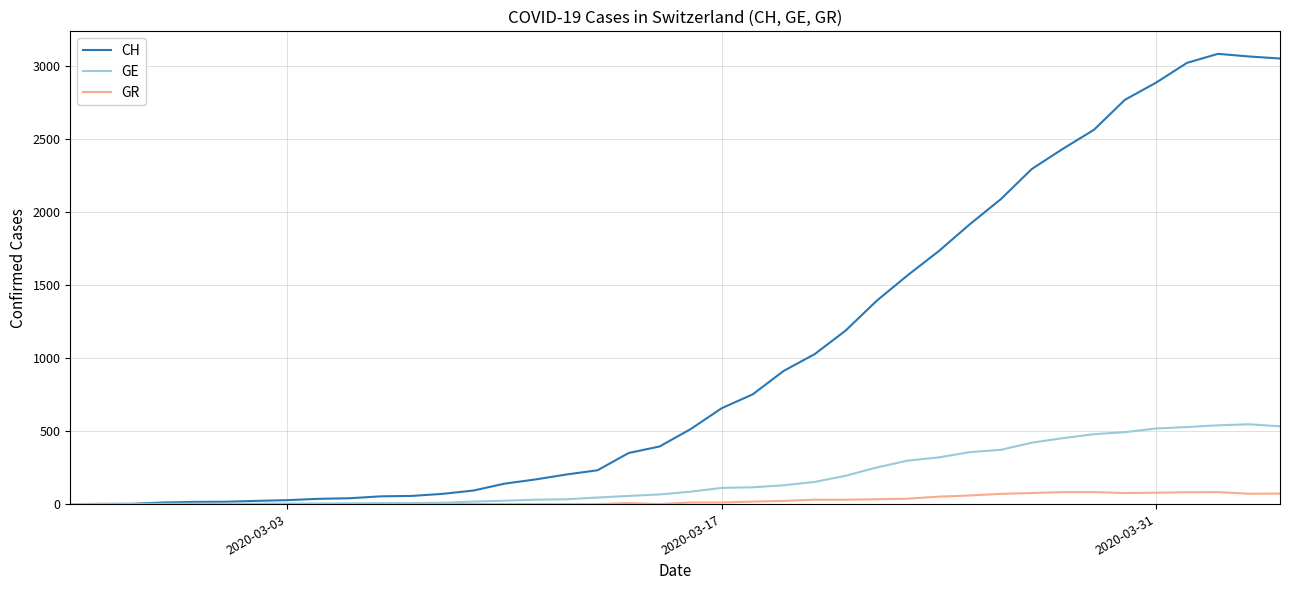

What is the maximum value shown in the chart?

3086